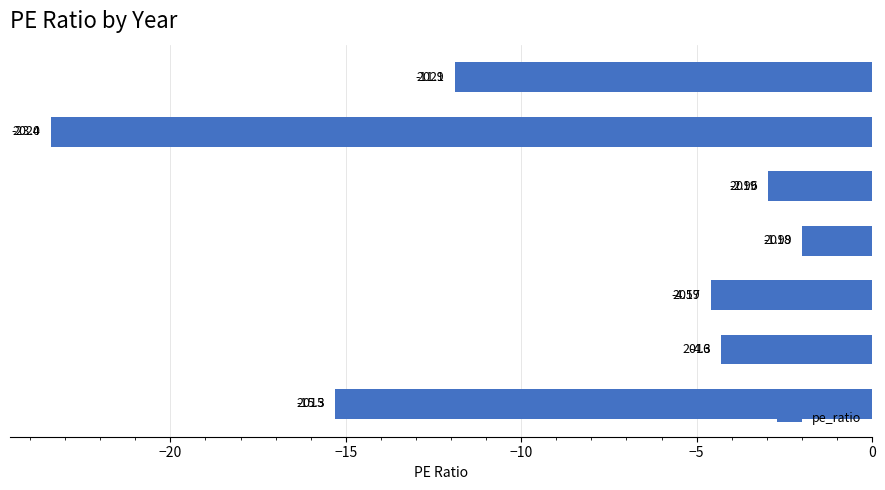

How many data points does each series have?

7